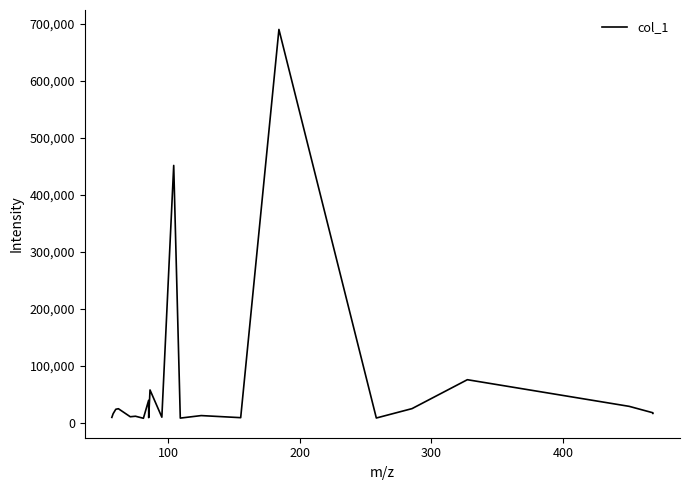

What is the greatest value displayed?

690386.4